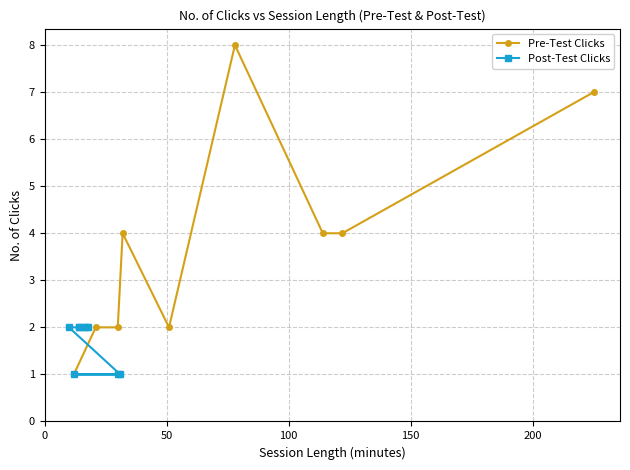

How many data points in Pre-Test Clicks are less than 4?

4